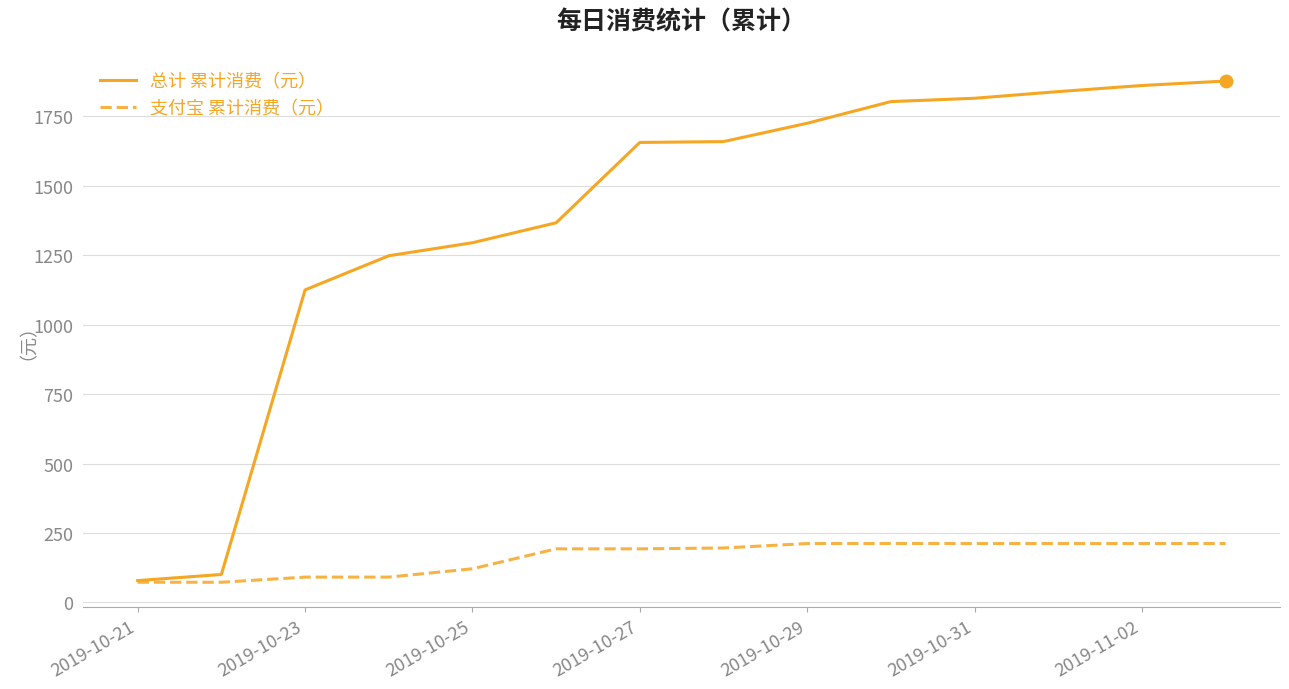

Which series has the widest spread of values?

总计 累计消费（元）